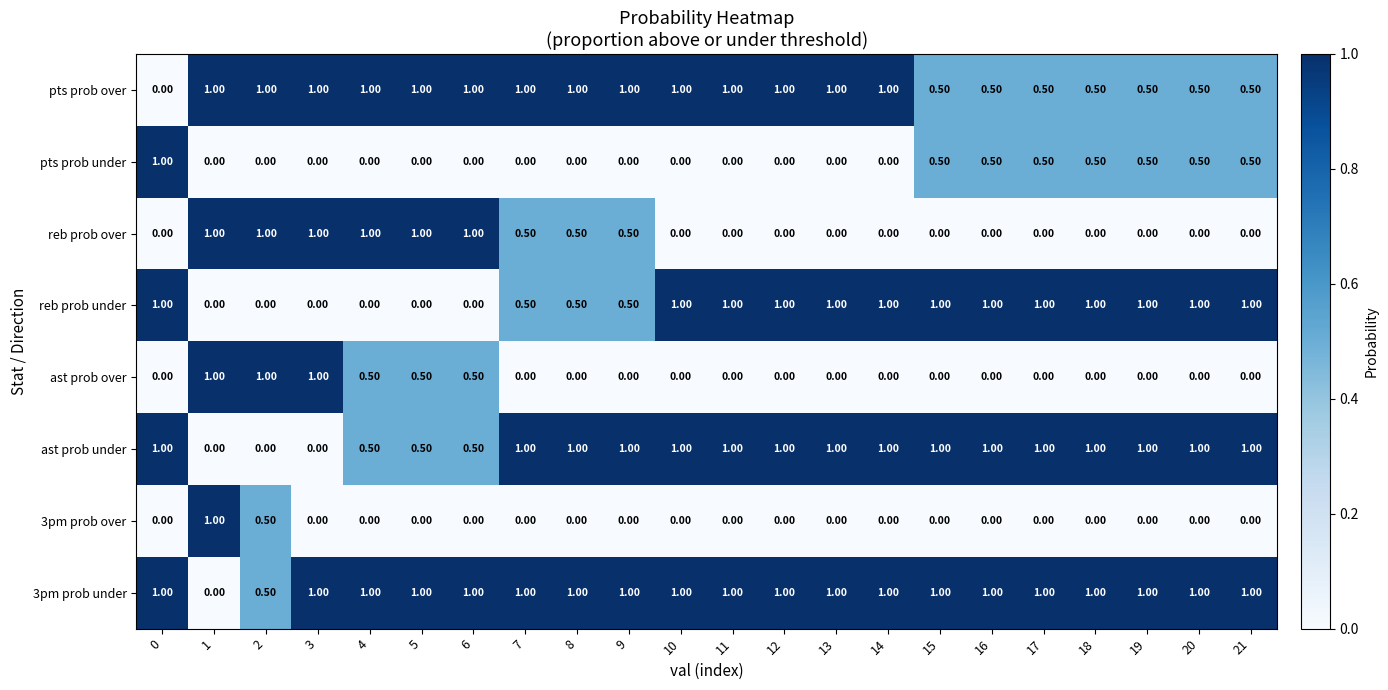

What is the difference between the highest and lowest values at 10?

1.0